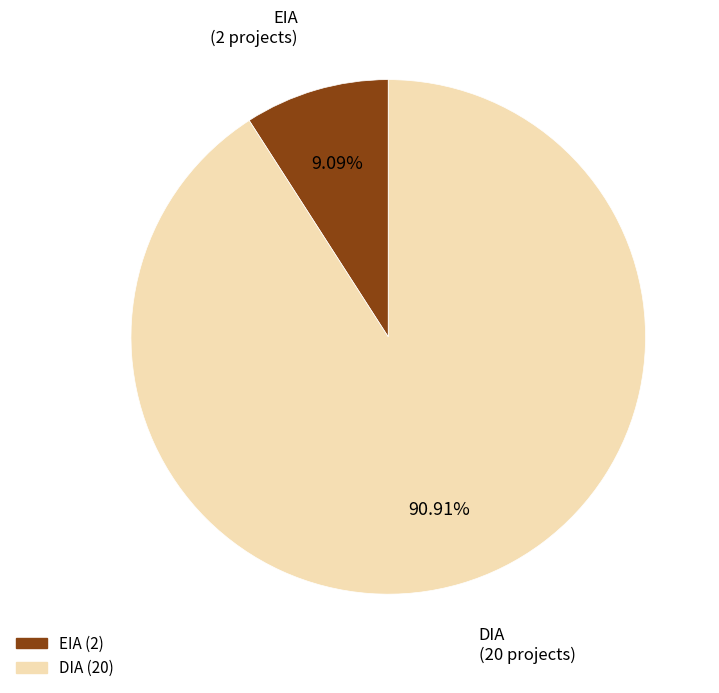

Which category accounts for the majority?

DIA